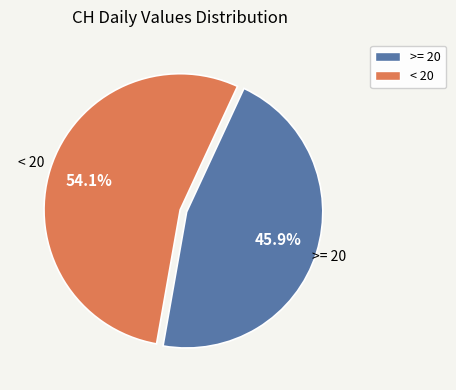

Does any single category account for the majority?

Yes